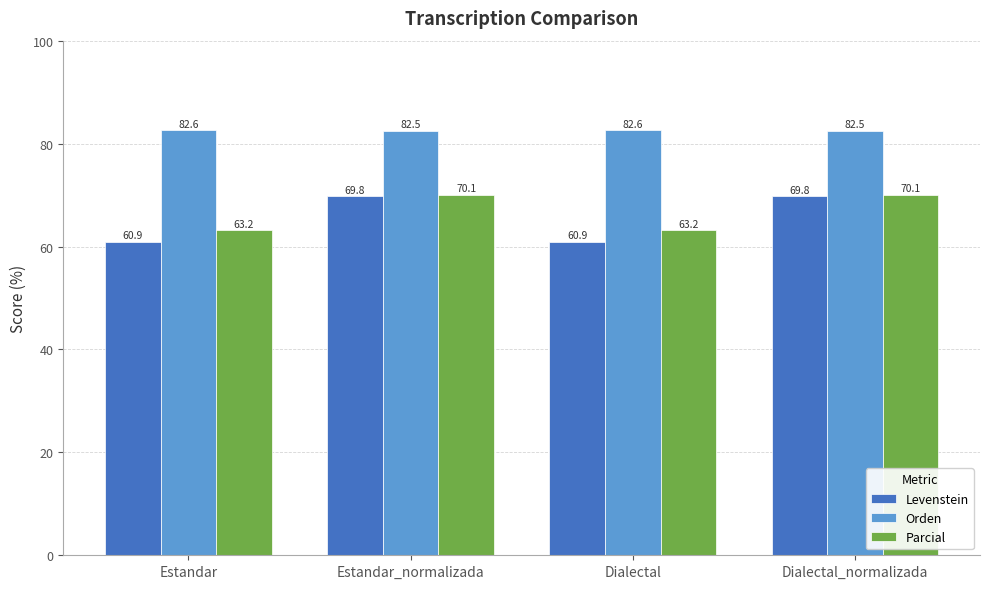

Which series has the widest spread of values?

Levenstein